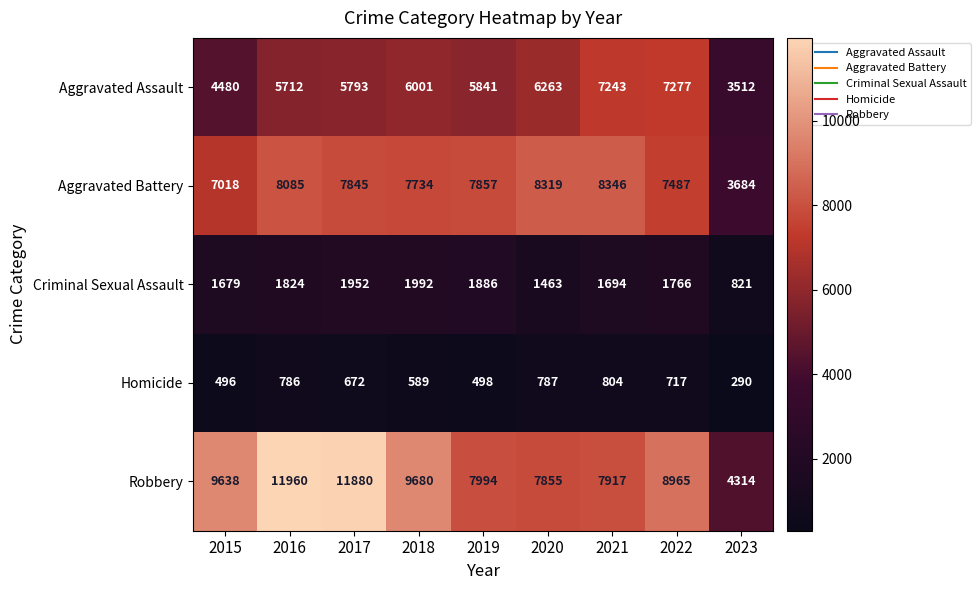

Which series has the widest spread of values?

Robbery